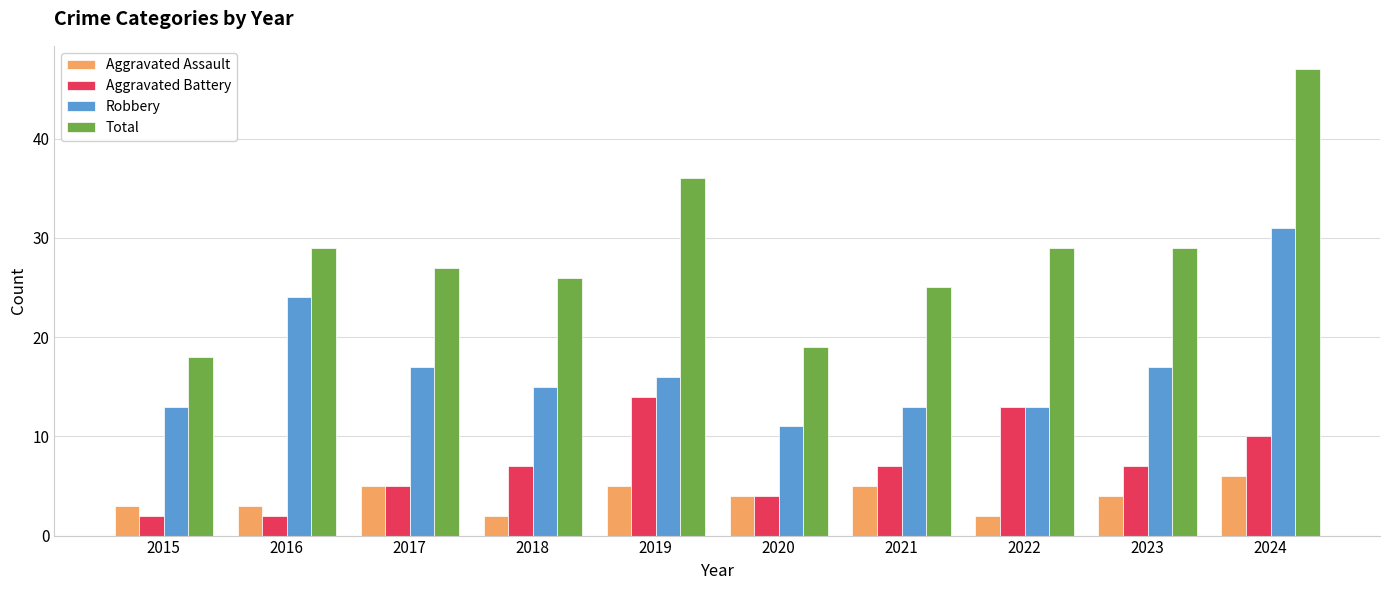

What is the maximum value for Aggravated Battery?

14